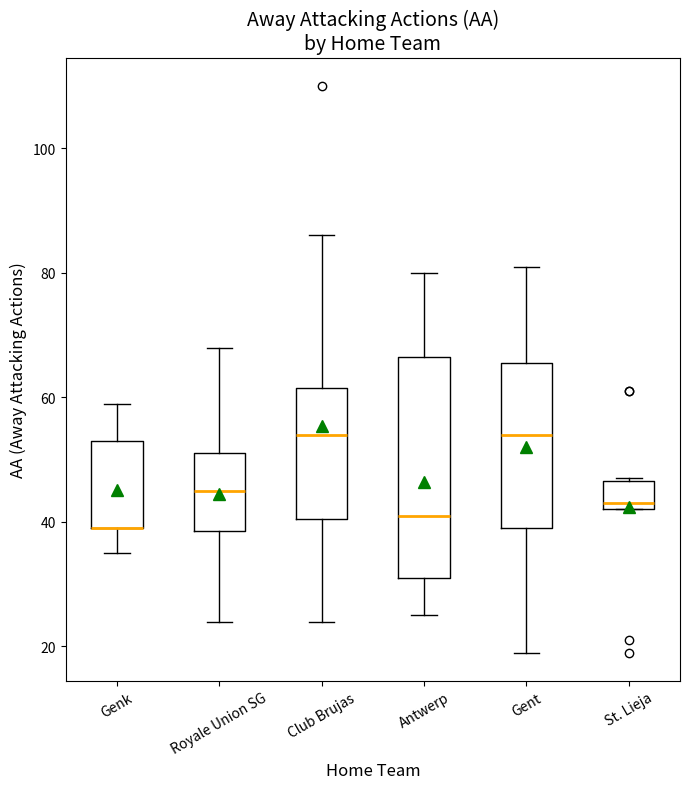

Which box is the tallest, from its lower edge to its upper edge?

Antwerp